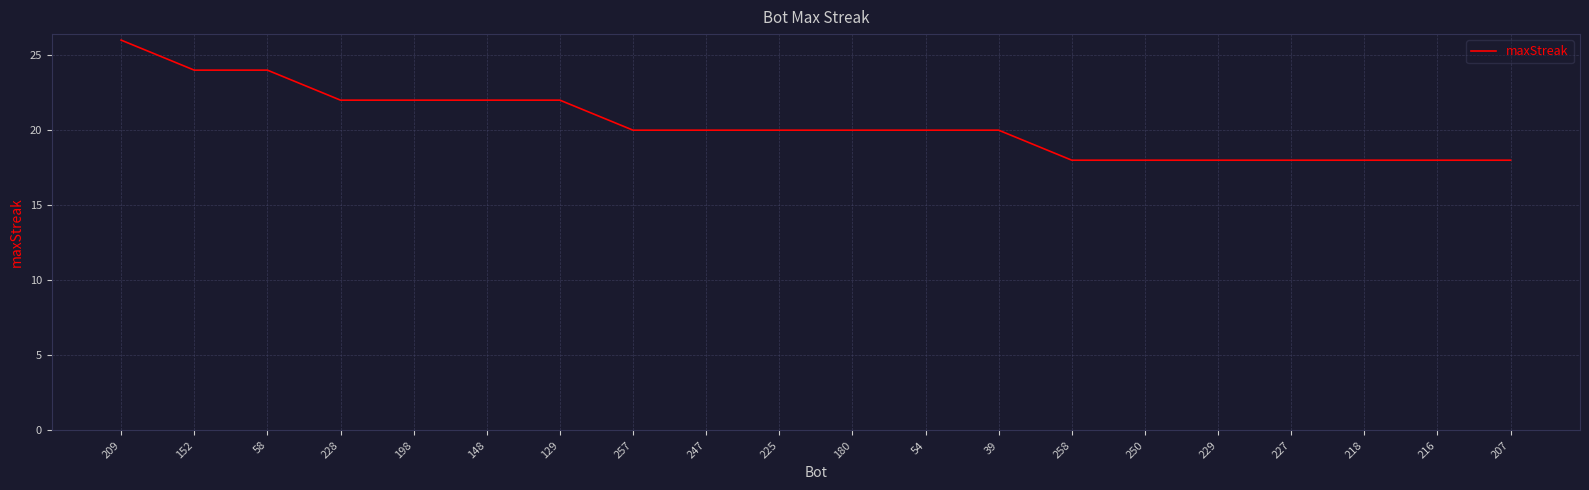

At which category does the chart reach its peak across all series?

209